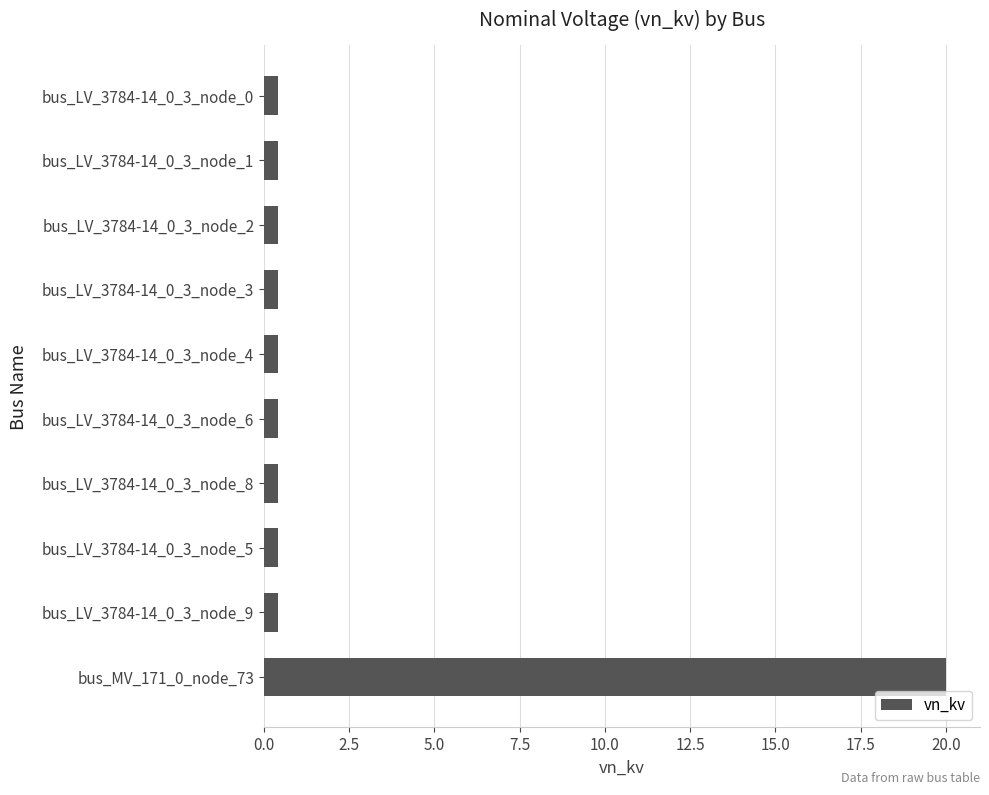

Which label corresponds to the largest value in the chart?

bus_MV_171_0_node_73